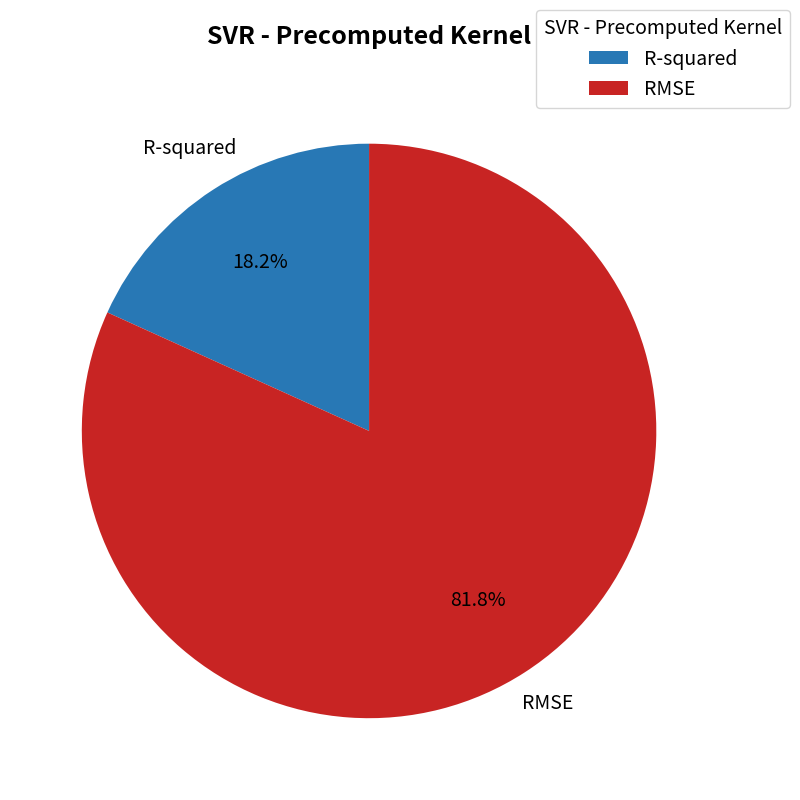

To the nearest percent, what is the difference between the RMSE and R-squared slice percentages?

64%